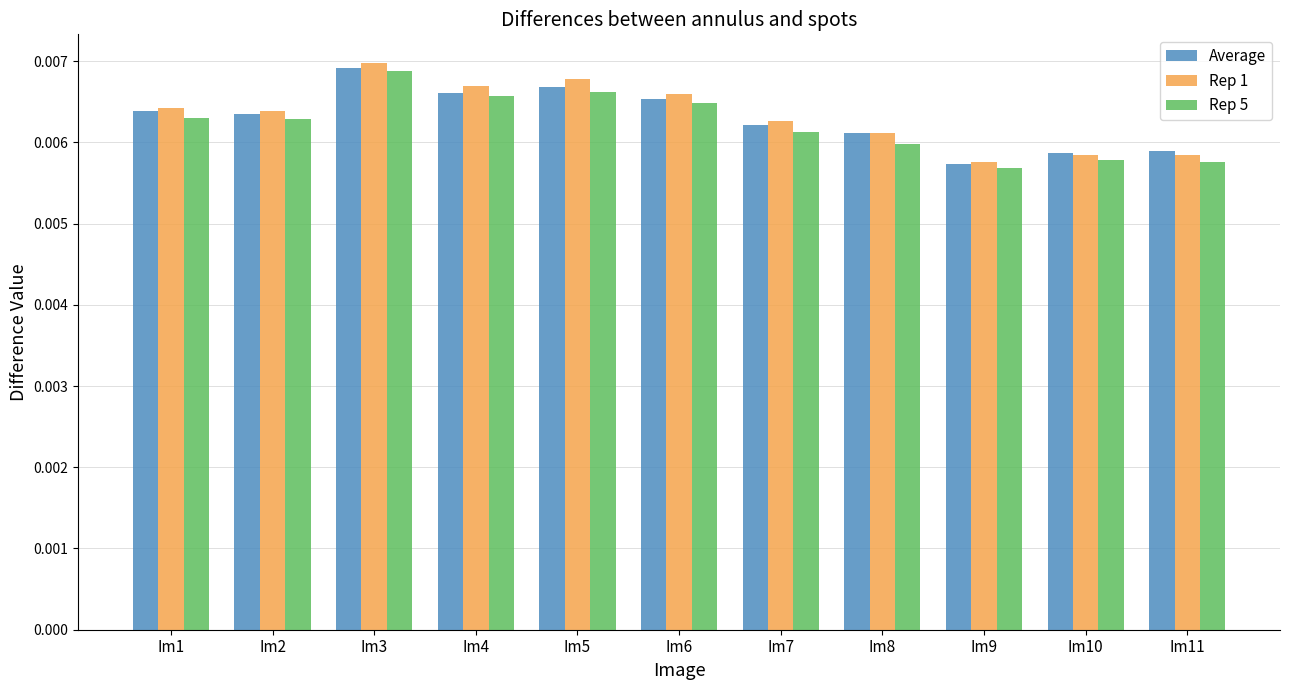

What is the sum of all Rep 5 values?

0.1